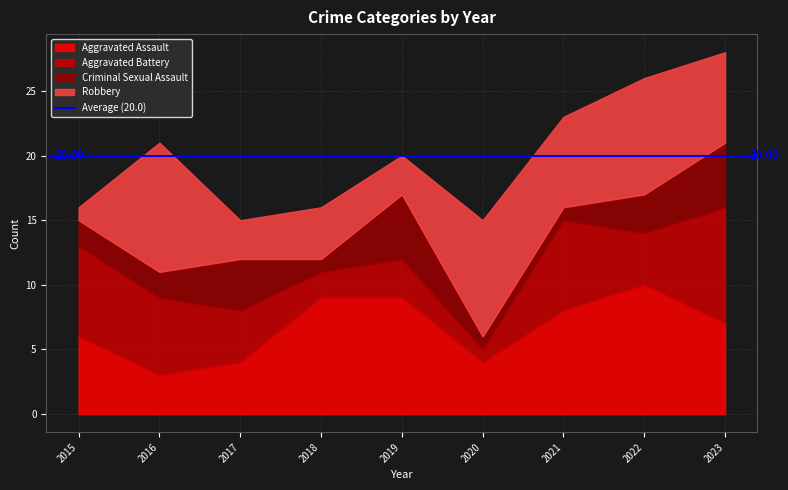

True or false: Aggravated Battery has more than 1 interior local peaks.

True